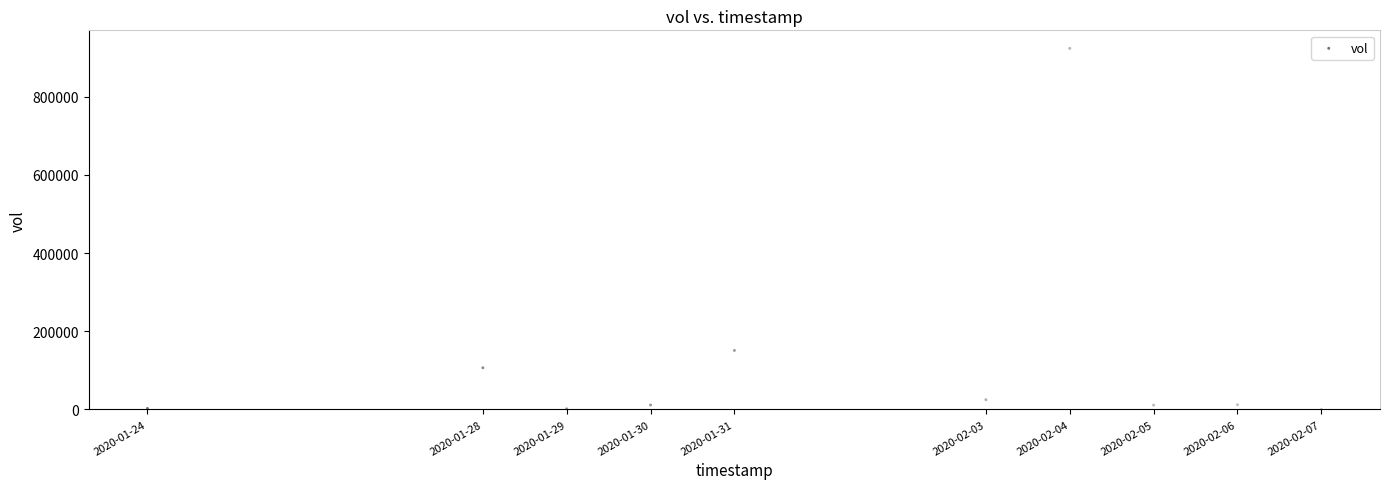

What Y value in the scatter plot is closest to 461950?

151000